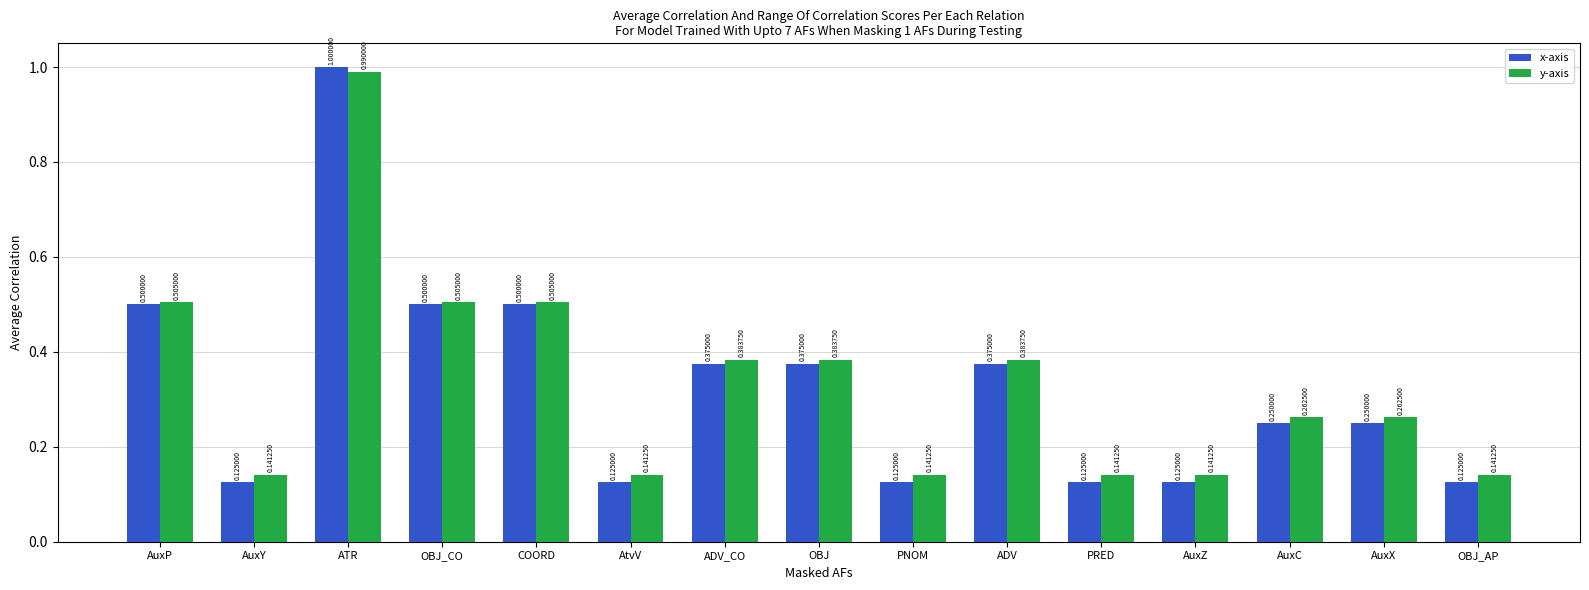

Which series has the widest spread of values?

x-axis